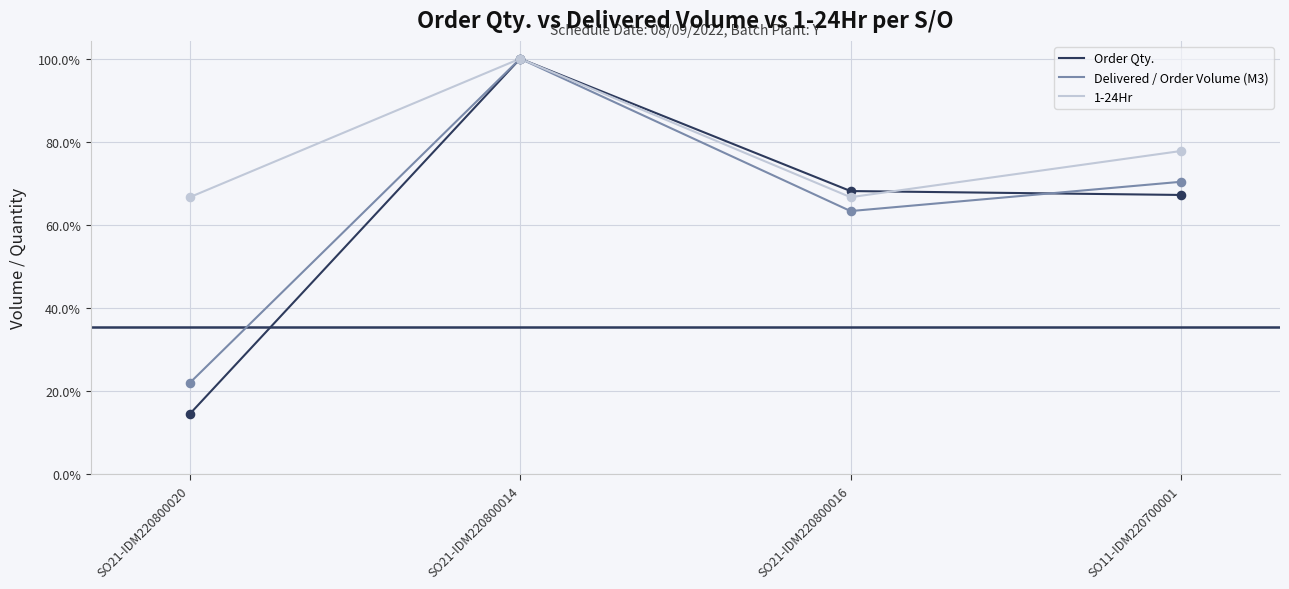

Is the value of Delivered / Order Volume (M3) at SO21-IDM220800020 greater than the value of 1-24Hr at SO21-IDM220800014?

No